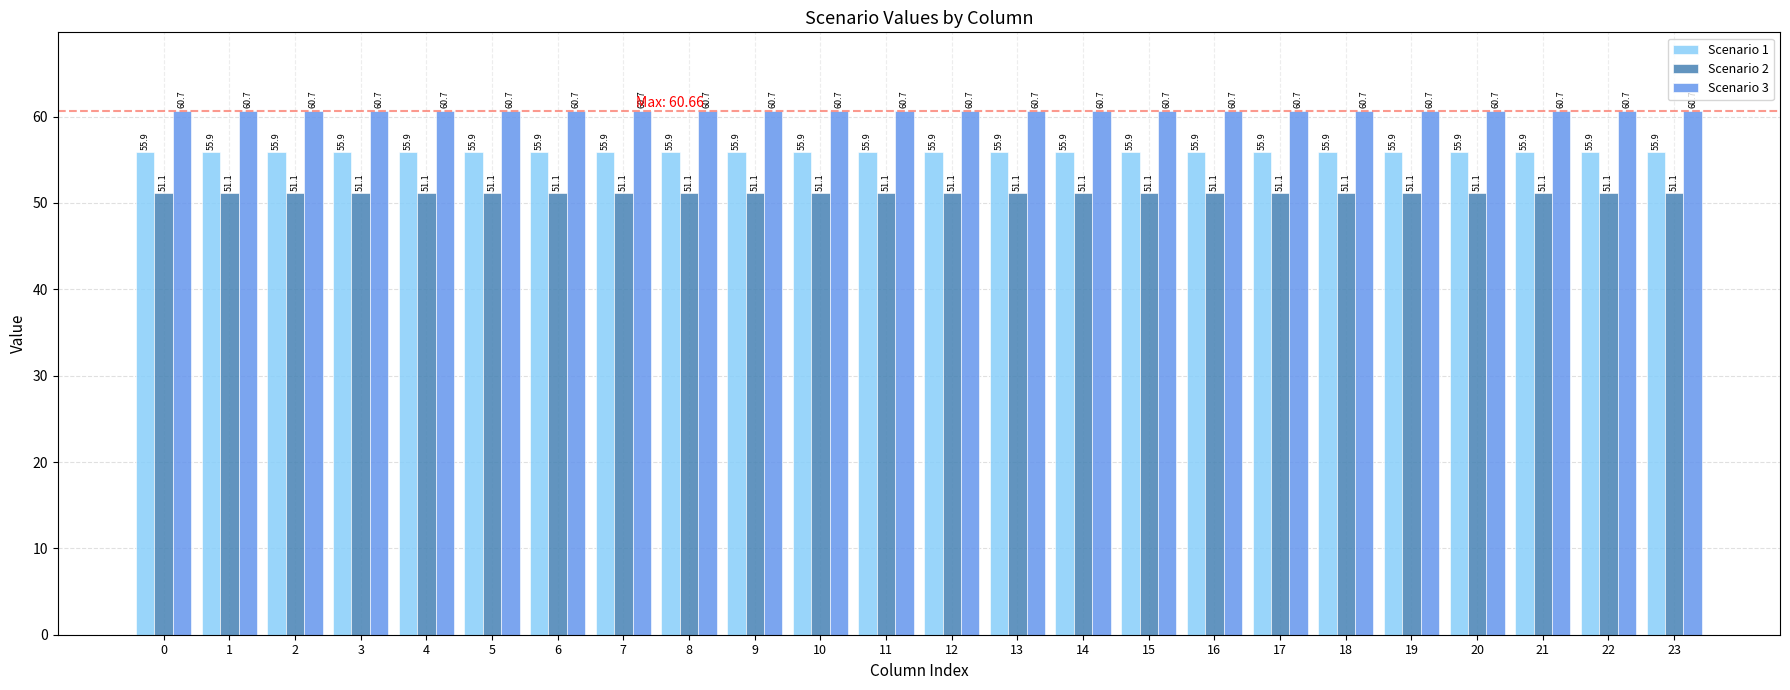

True or false: Scenario 3 has a value of 60.7 at 22.

True